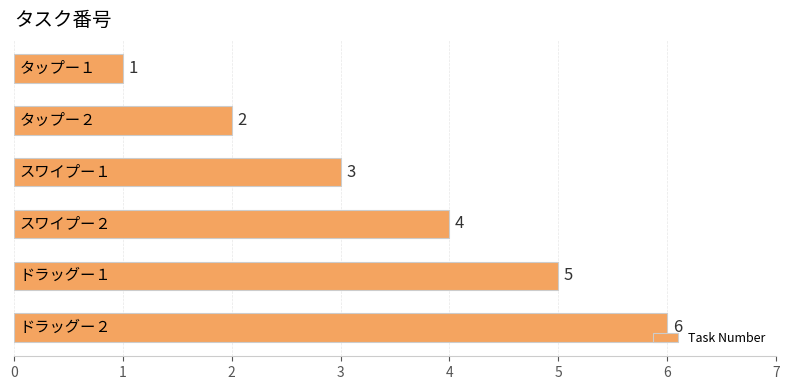

What is the sum of all values?

21